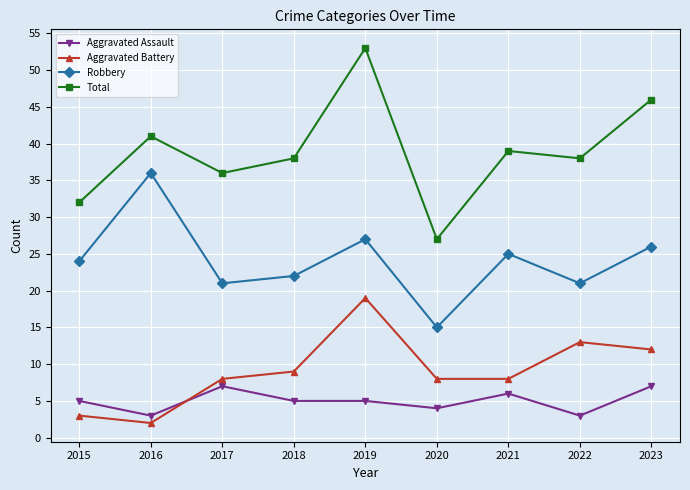

Is it true that Total equals 39 at 2021?

True